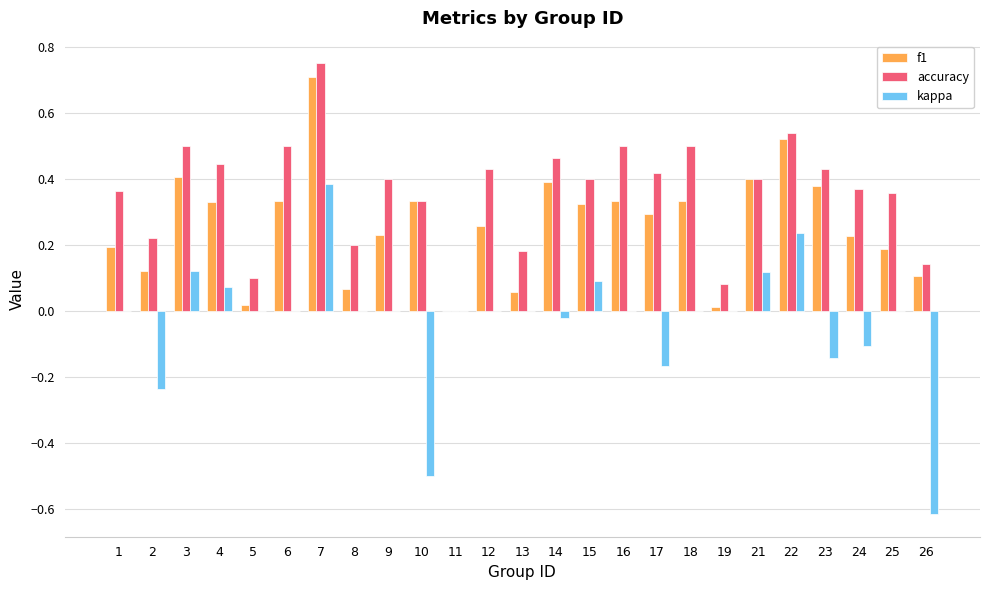

Which series has the largest total across all categories?

accuracy